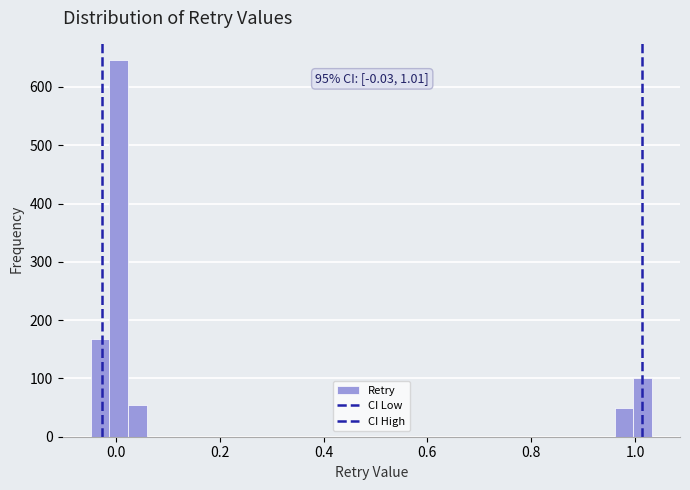

Read against the x-axis, roughly where is the centre of the tallest bar?

0.00